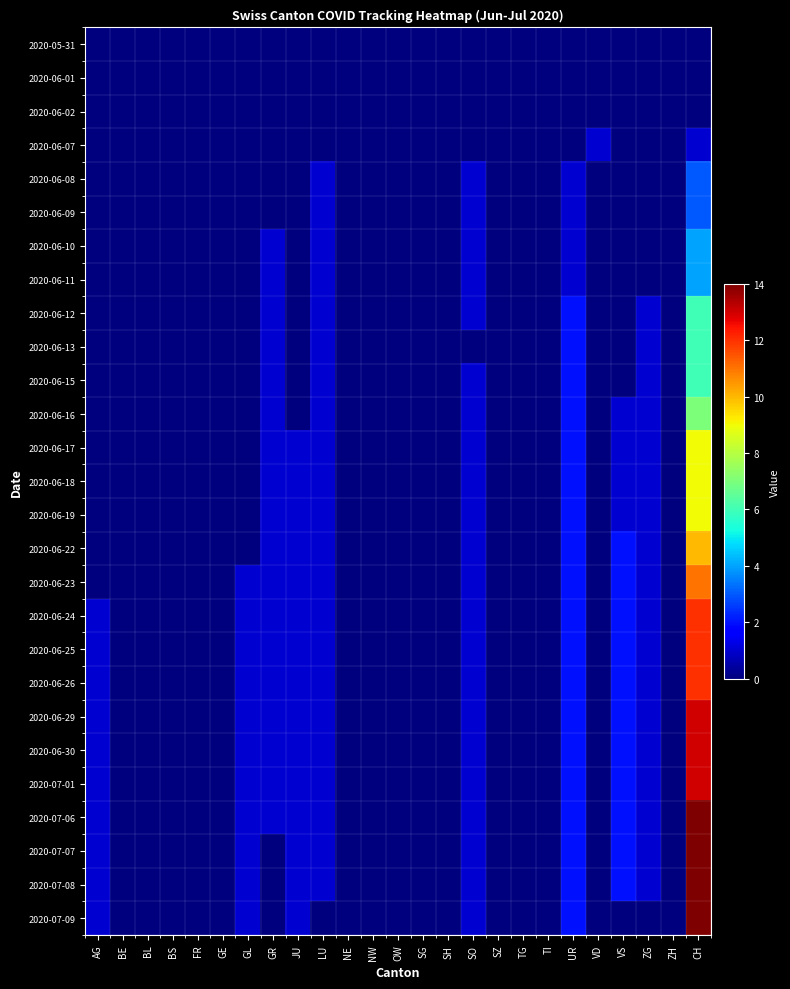

At how many categories does at least one series exceed 7?

1